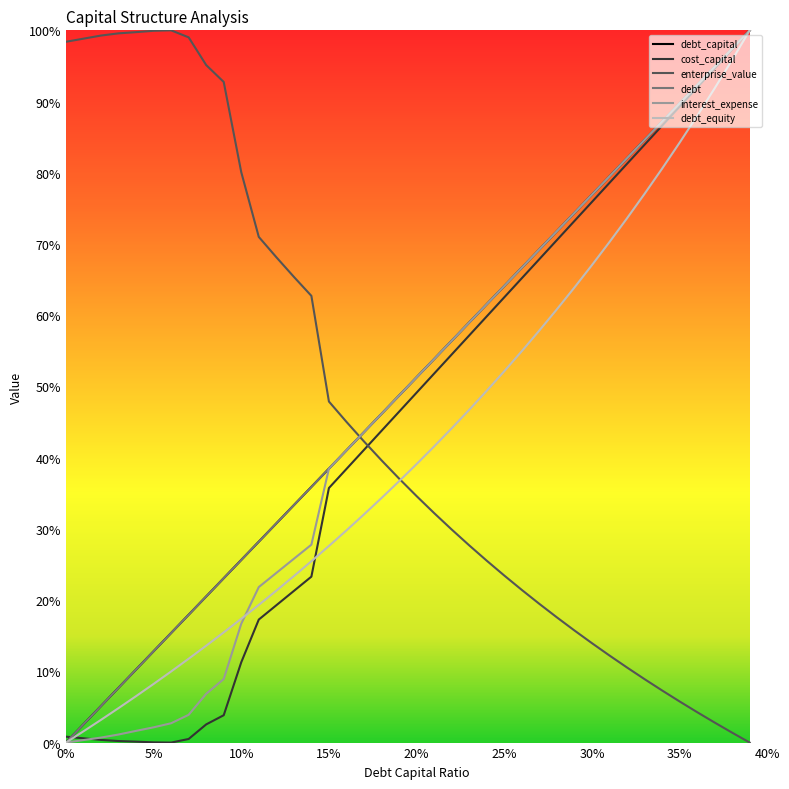

How many values in debt_equity are above zero?

39